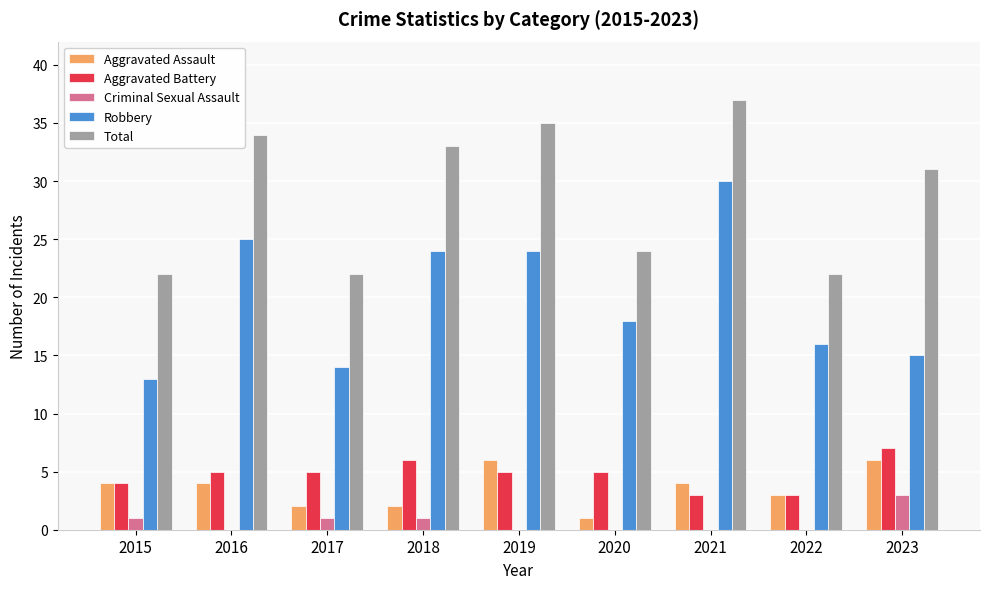

Does the chart contain stacked bars?

No